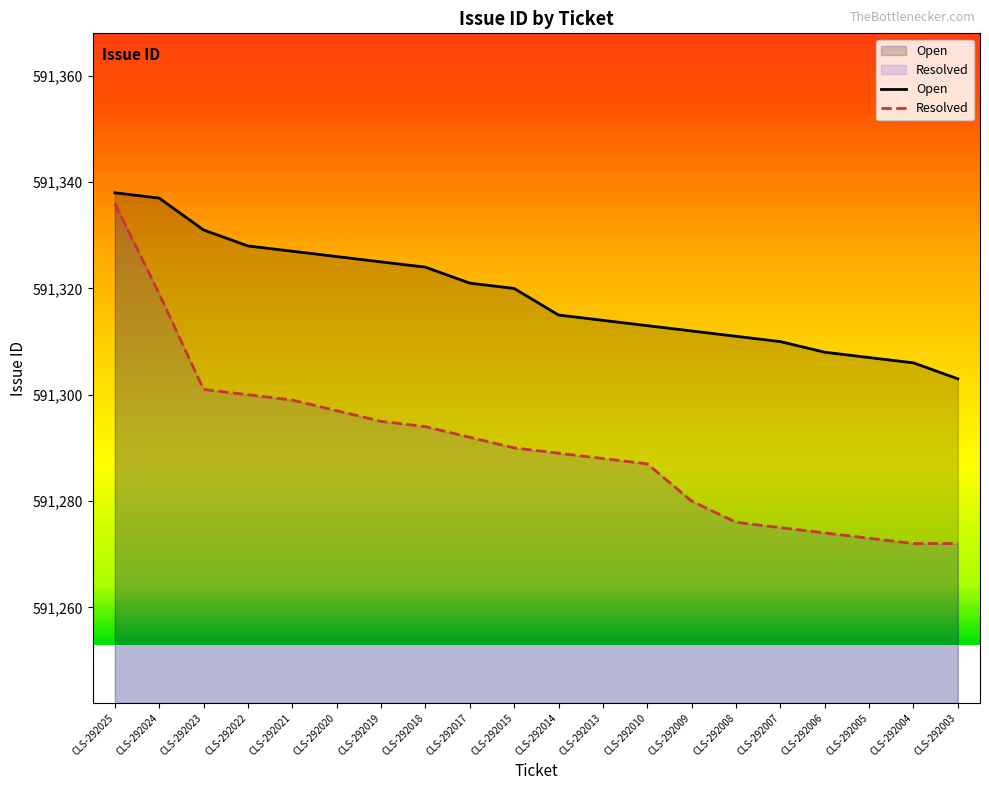

Reading left to right, list all the values displayed in this chart.

Open: CLS-292025=591338	CLS-292024=591337	CLS-292023=591331	CLS-292022=591328	CLS-292021=591327	CLS-292020=591326	CLS-292019=591325	CLS-292018=591324	CLS-292017=591321	CLS-292015=591320	CLS-292014=591315	CLS-292013=591314	CLS-292010=591313	CLS-292009=591312	CLS-292008=591311	CLS-292007=591310	CLS-292006=591308	CLS-292005=591307	CLS-292004=591306	CLS-292003=591303
Resolved: CLS-292025=591336	CLS-292024=591319	CLS-292023=591301	CLS-292022=591300	CLS-292021=591299	CLS-292020=591297	CLS-292019=591295	CLS-292018=591294	CLS-292017=591292	CLS-292015=591290	CLS-292014=591289	CLS-292013=591288	CLS-292010=591287	CLS-292009=591280	CLS-292008=591276	CLS-292007=591275	CLS-292006=591274	CLS-292005=591273	CLS-292004=591272	CLS-292003=591272